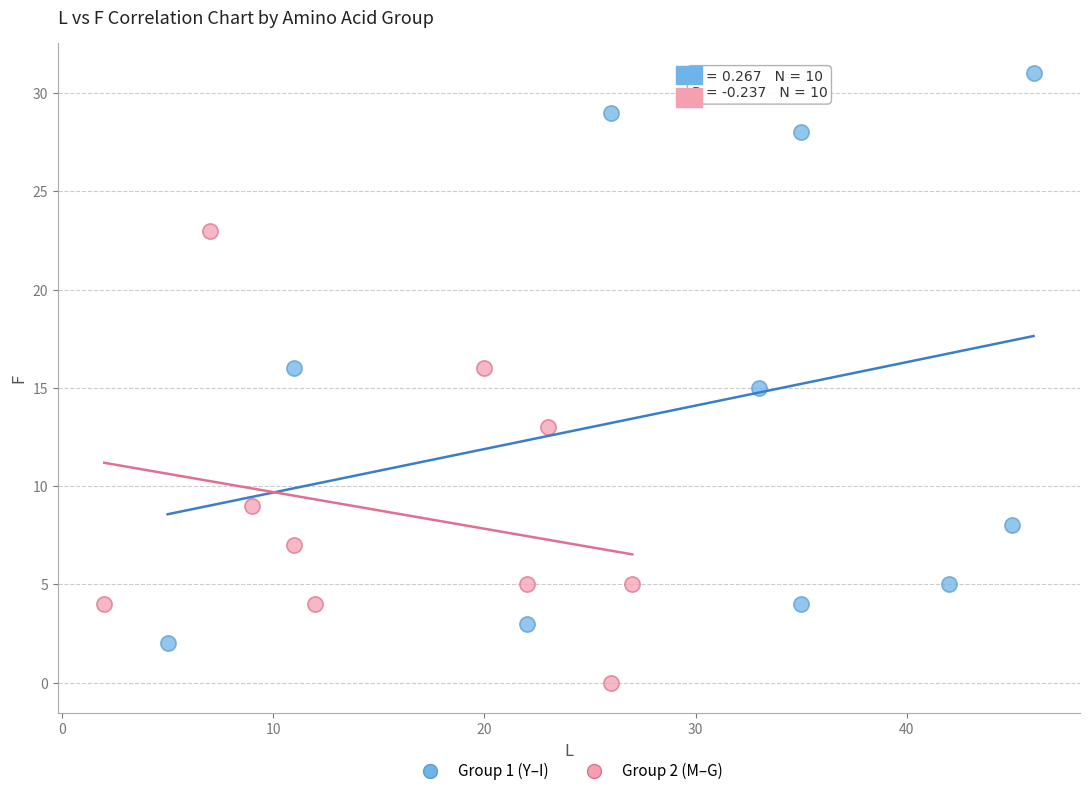

Which series has the widest spread of Y values?

Group 1 (Y–I)